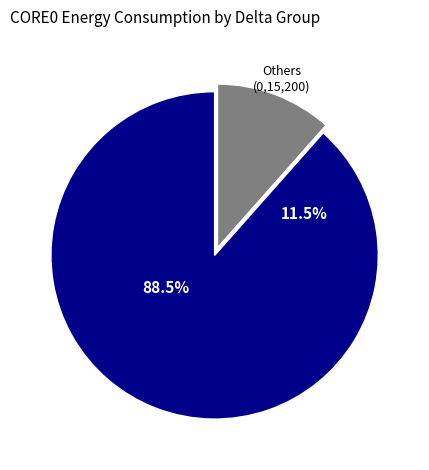

Is it true that 199 is 1% of the pie?

False